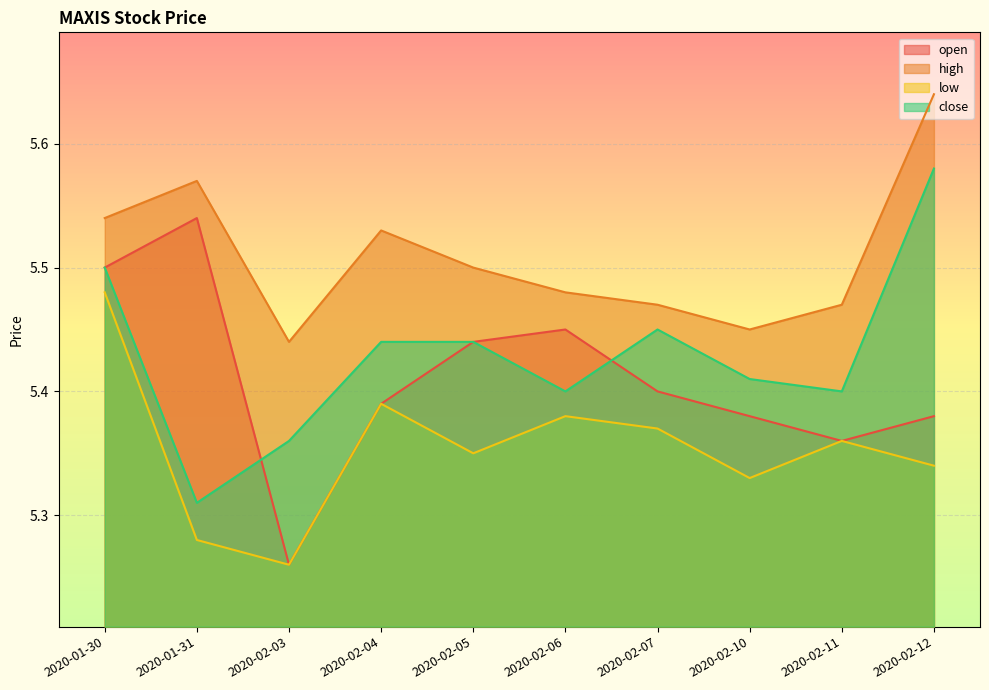

True or false: low and open cross at least once.

False